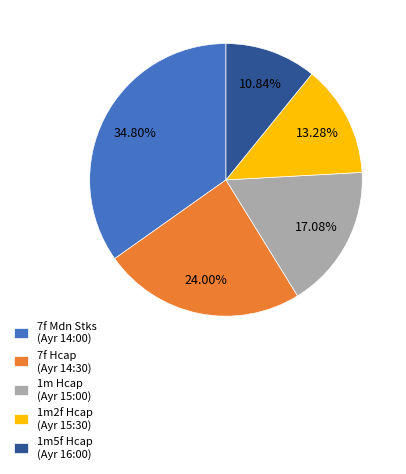

Is there any slice that represents more than half of the pie?

No